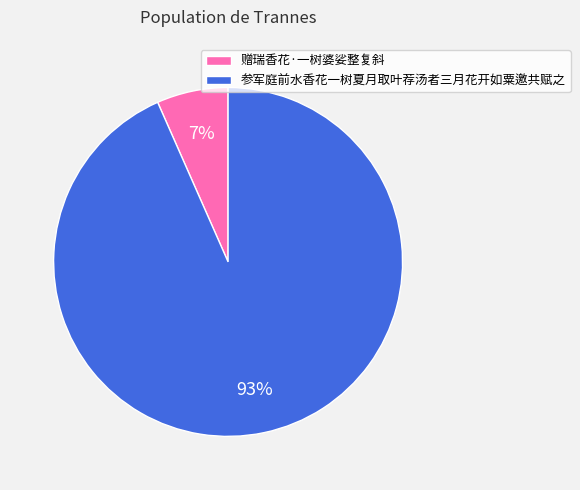

What is the largest slice in the pie chart?

参军庭前水香花一树夏月取叶荐汤者三月花开如粟邀共赋之